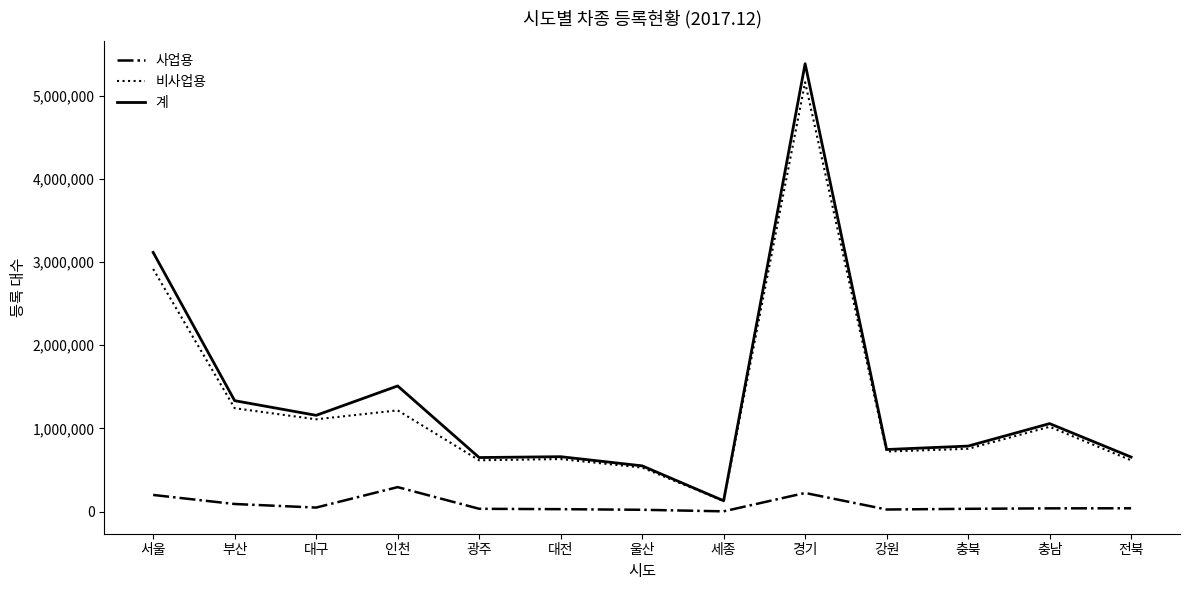

The value of 사업용 at 인천 is 293672. True or false?

True